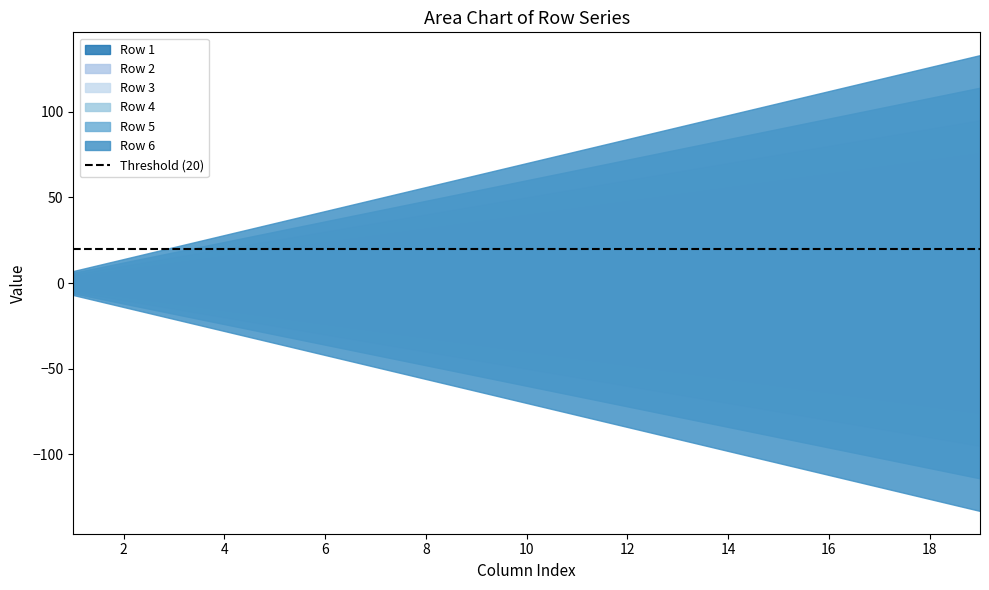

At how many categories does at least one series exceed 65?

10